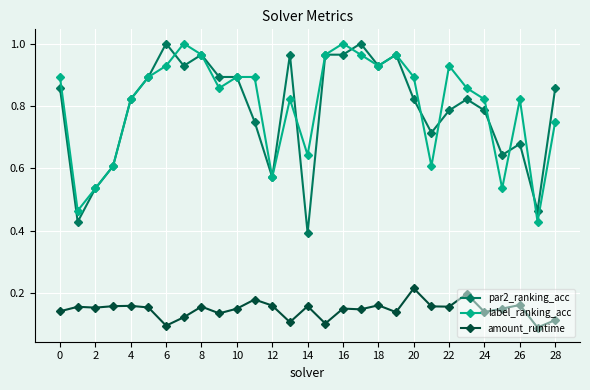

True or false: par2_ranking_acc and amount_runtime cross at least once.

False